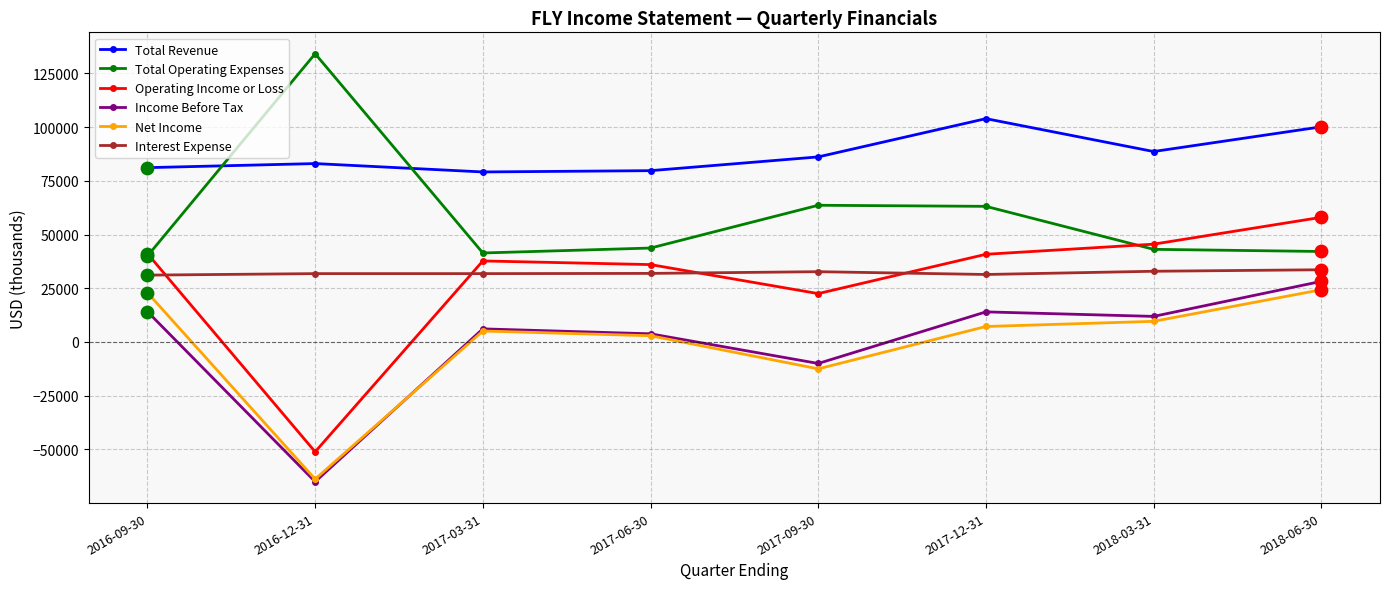

Which series has the largest total across all categories?

Total Revenue